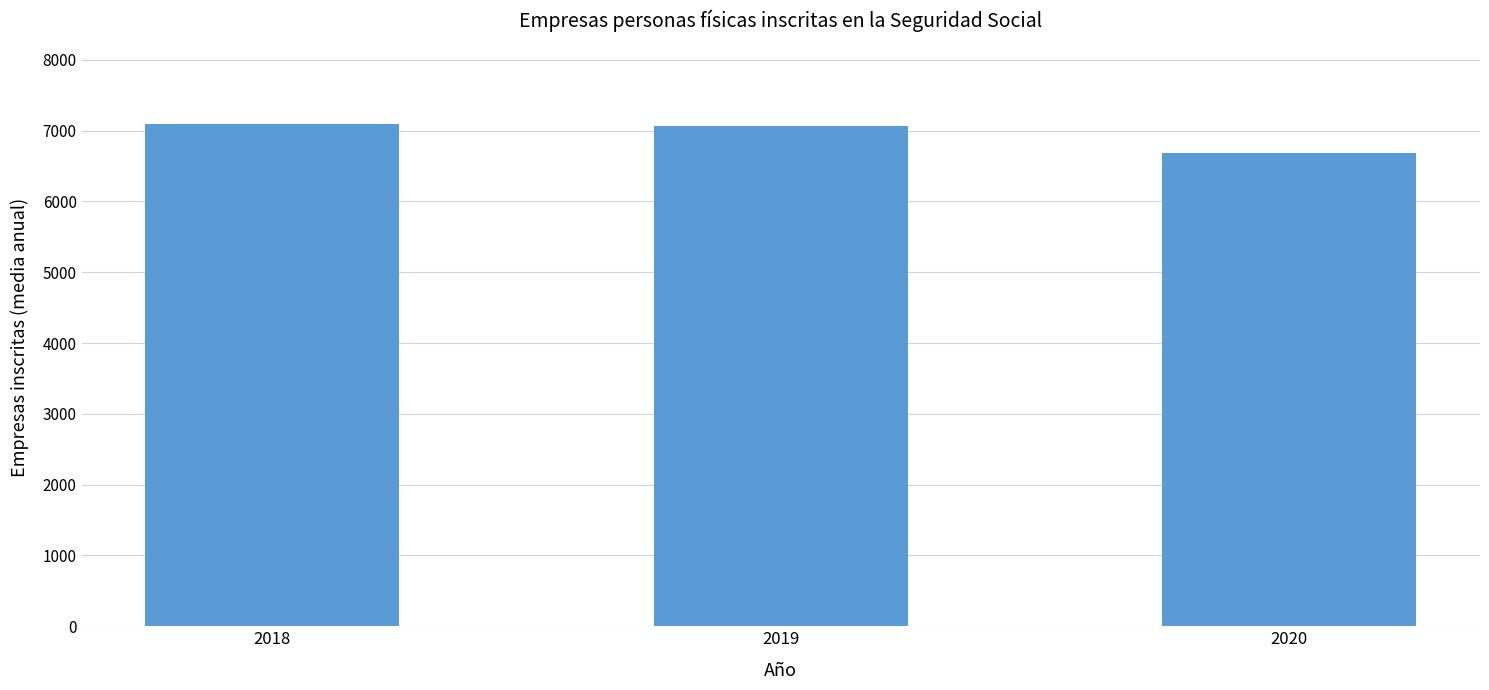

What is the value of the 1st bar from the left?

7097.4